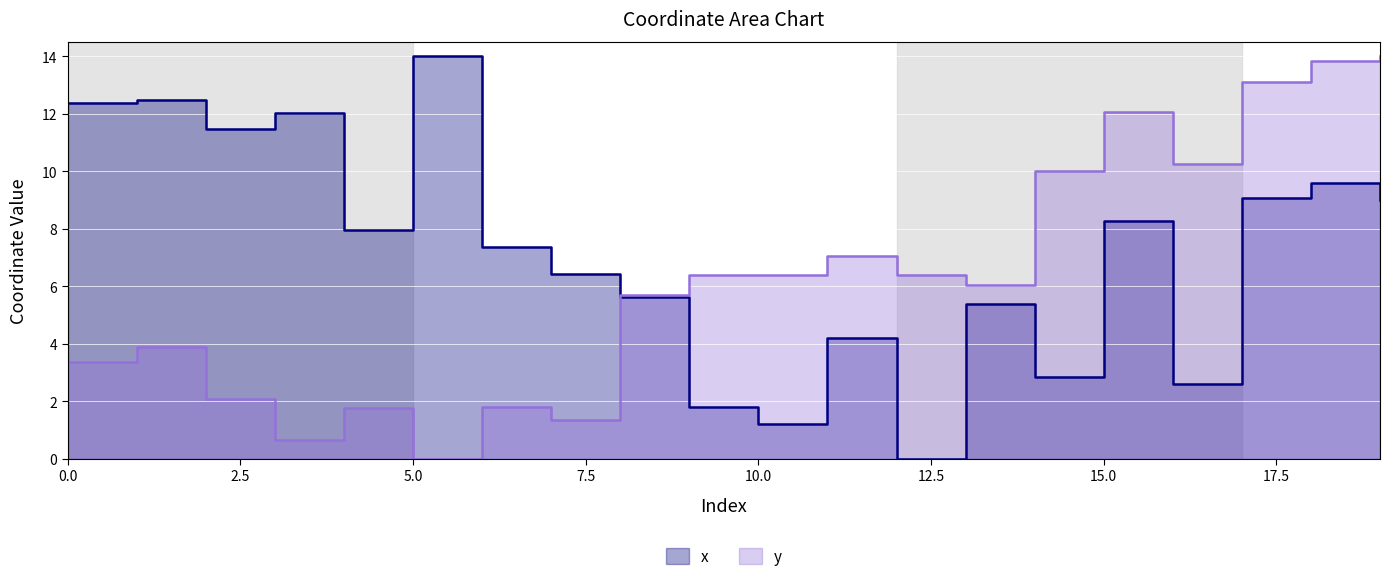

True or false: y and x cross at least once.

True